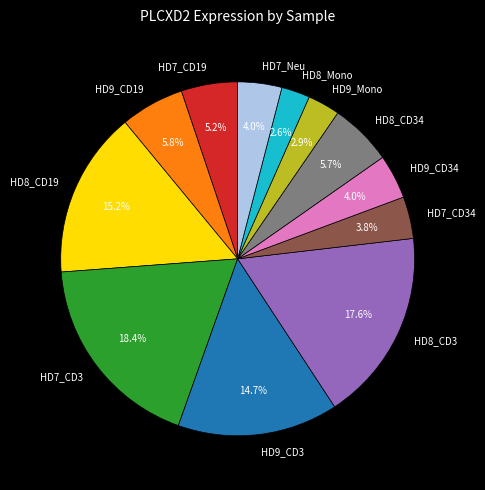

Is it true that HD9_CD34 is 4% of the pie?

True